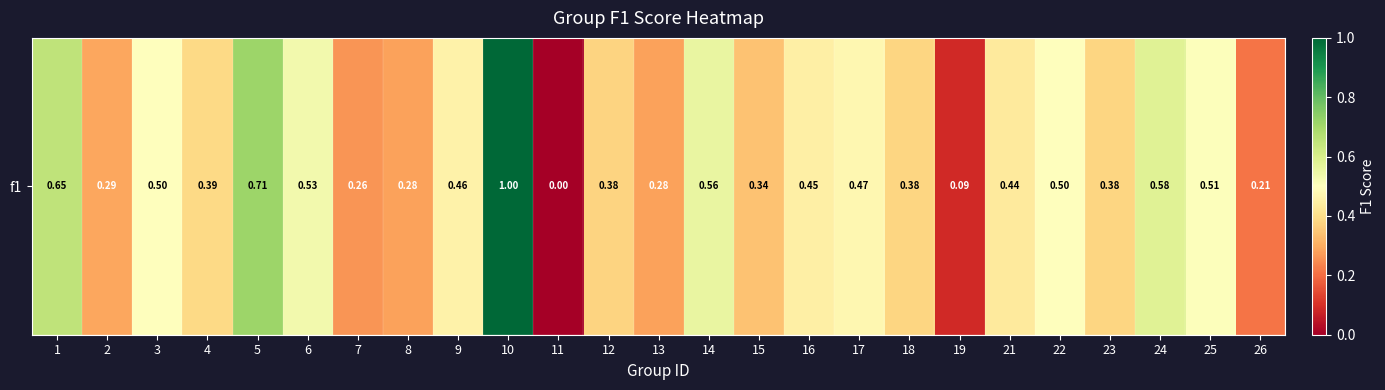

The value at 17 is 0.5. True or false?

True